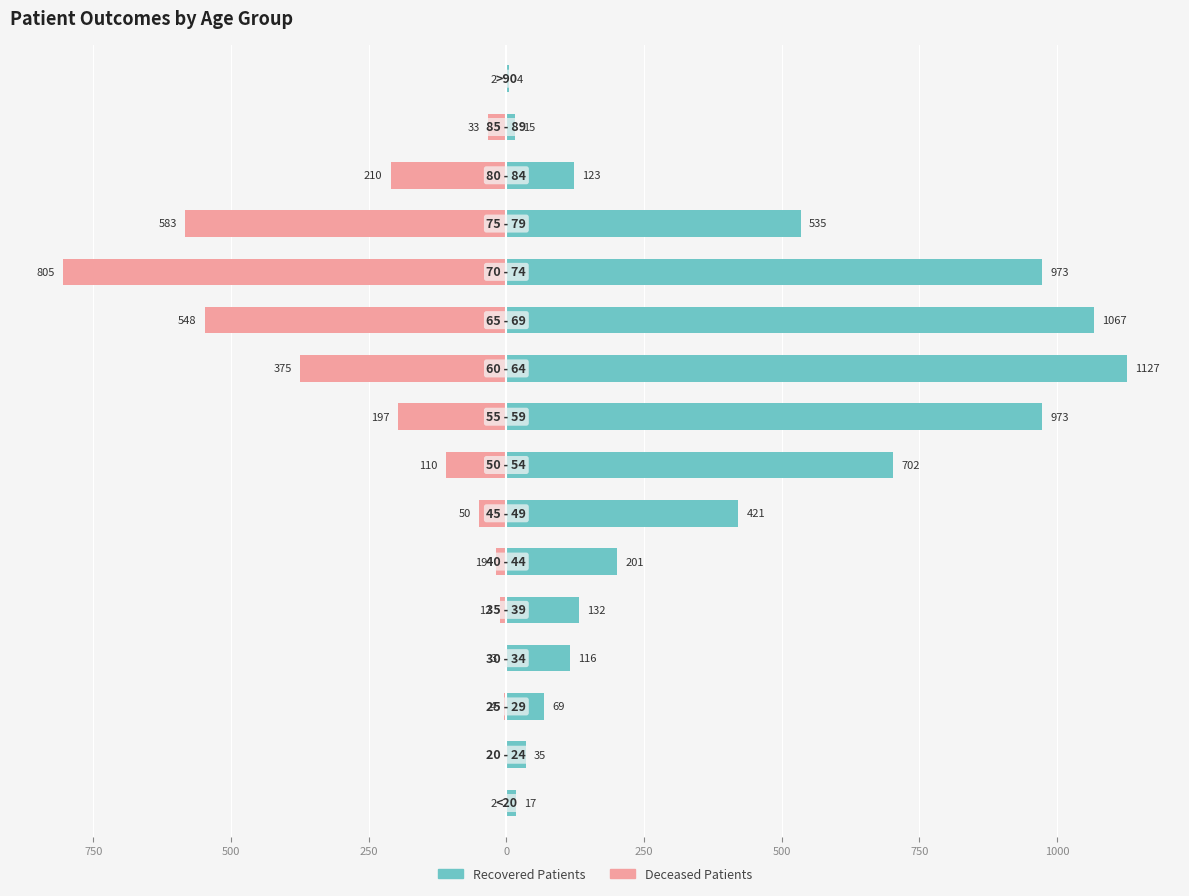

How many groups of bars are there?

16